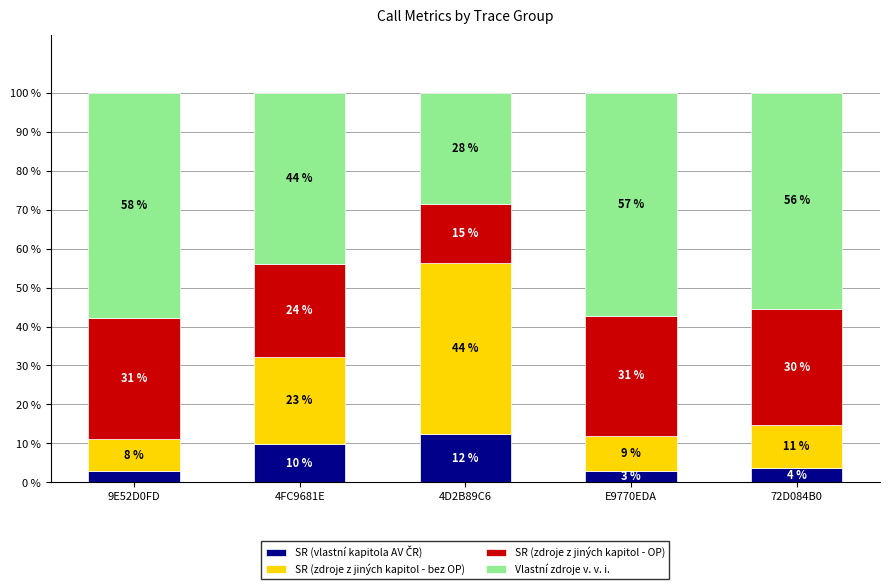

What is the total value across all series at E9770EDA?

100.0